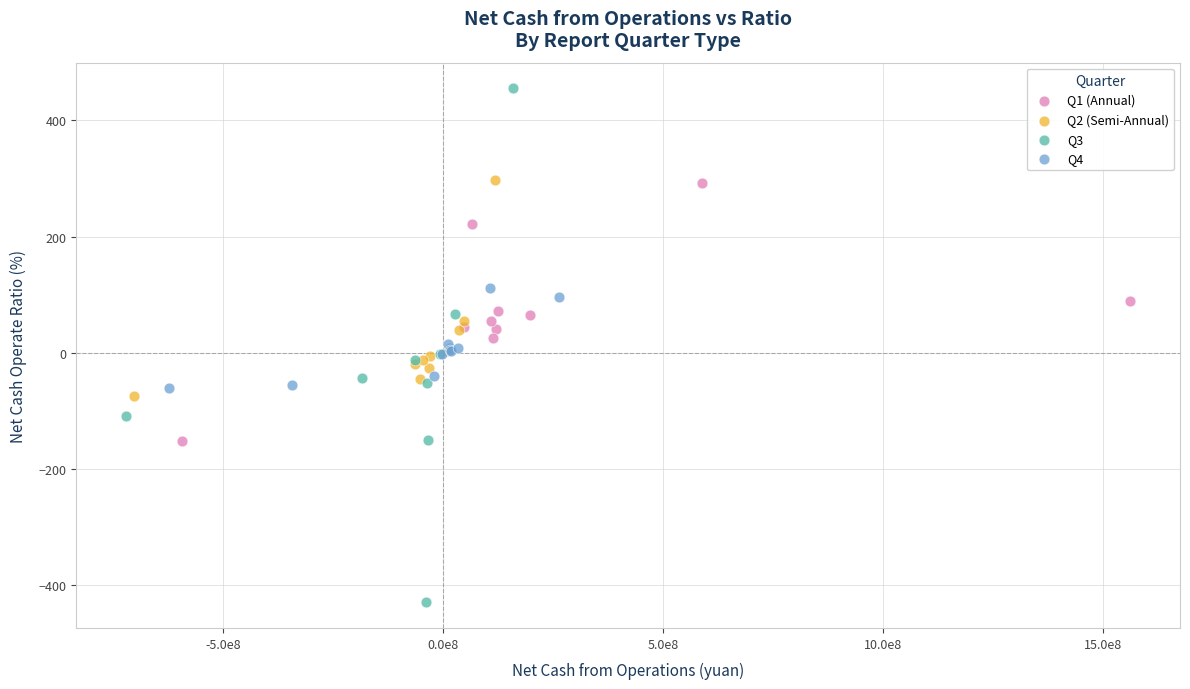

Which series reaches the minimum Y coordinate?

Q3